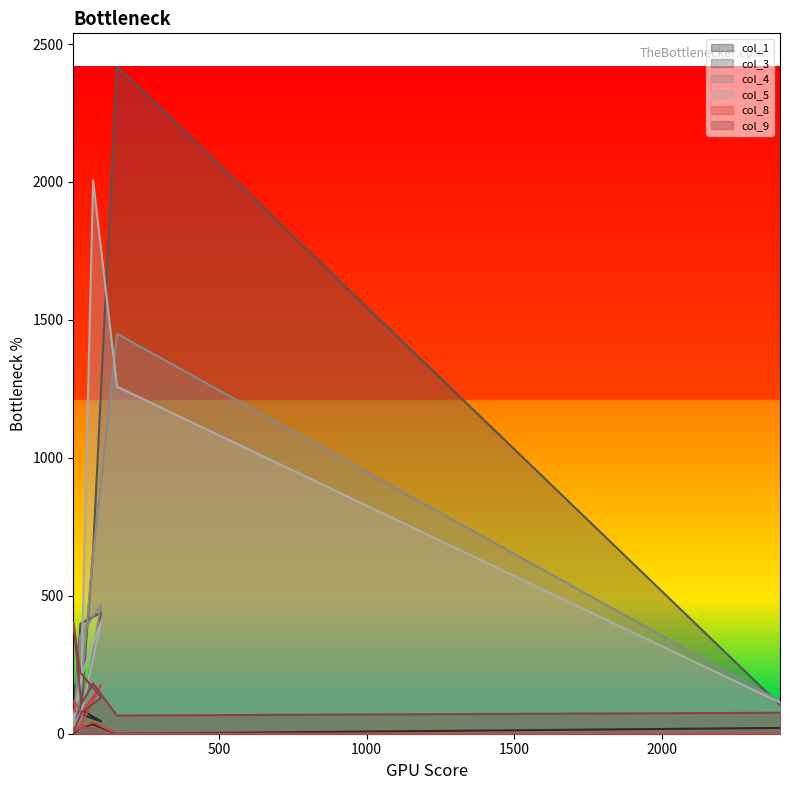

How many times do col_3 and col_1 cross each other?

1